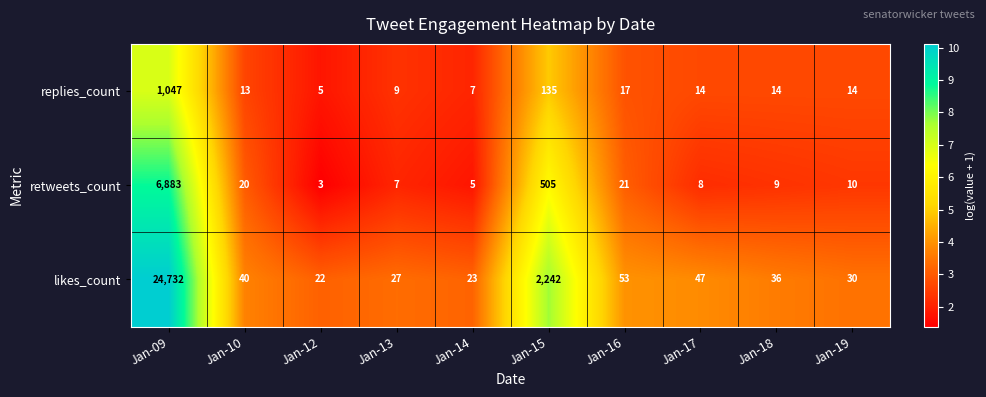

The value of replies_count at Jan-18 is 14. True or false?

True